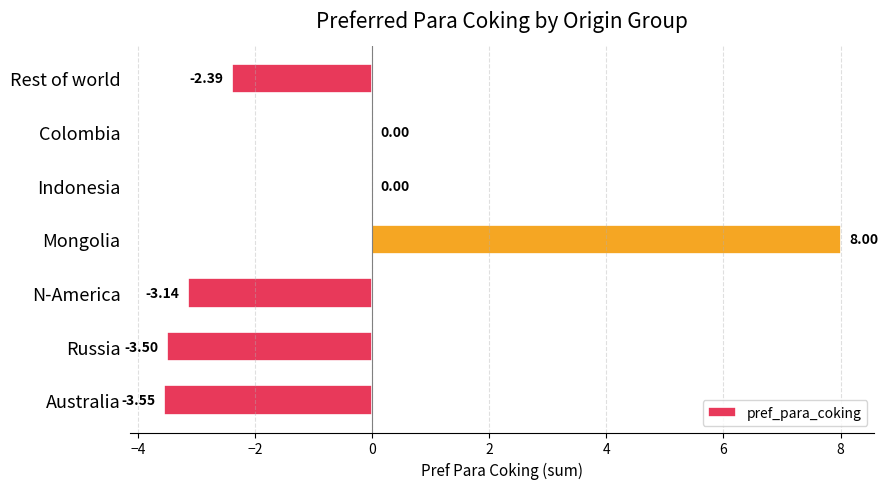

What is the sum of all values?

-4.6